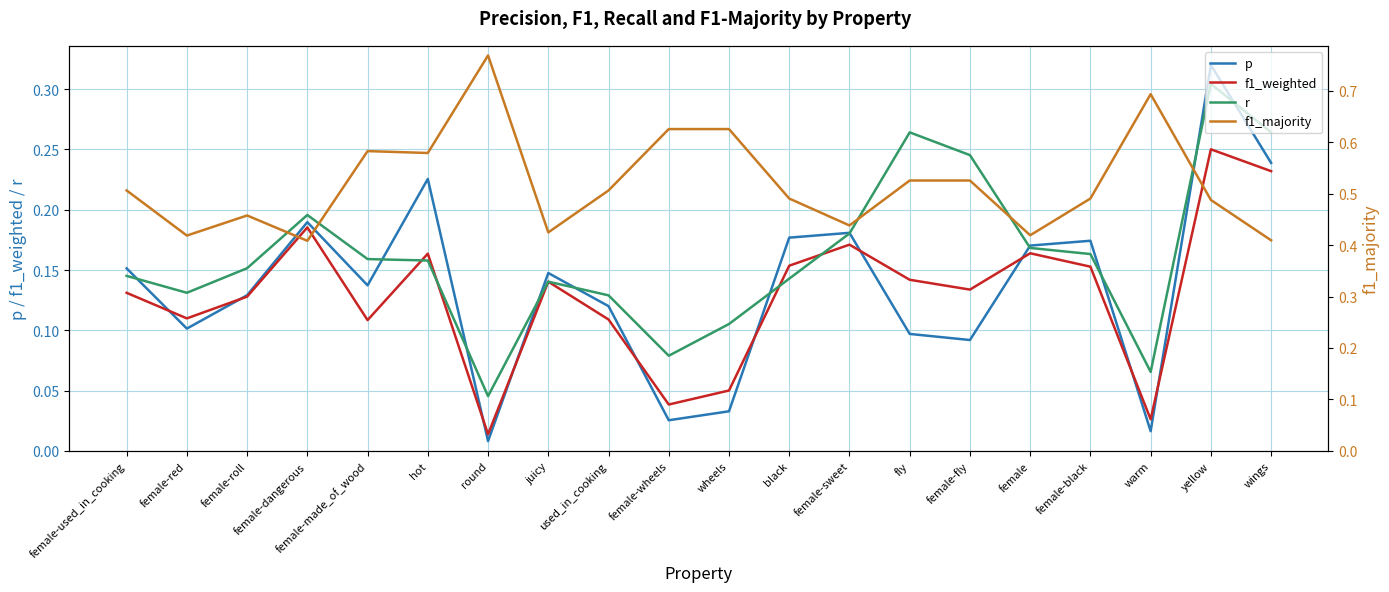

What is the sum of the r values at yellow and female-used_in_cooking?

0.4